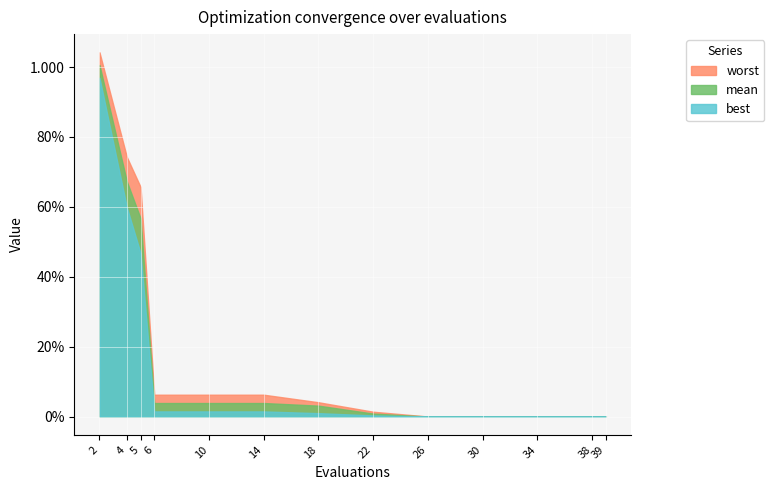

True or false: best has more than 1 interior local peaks.

False